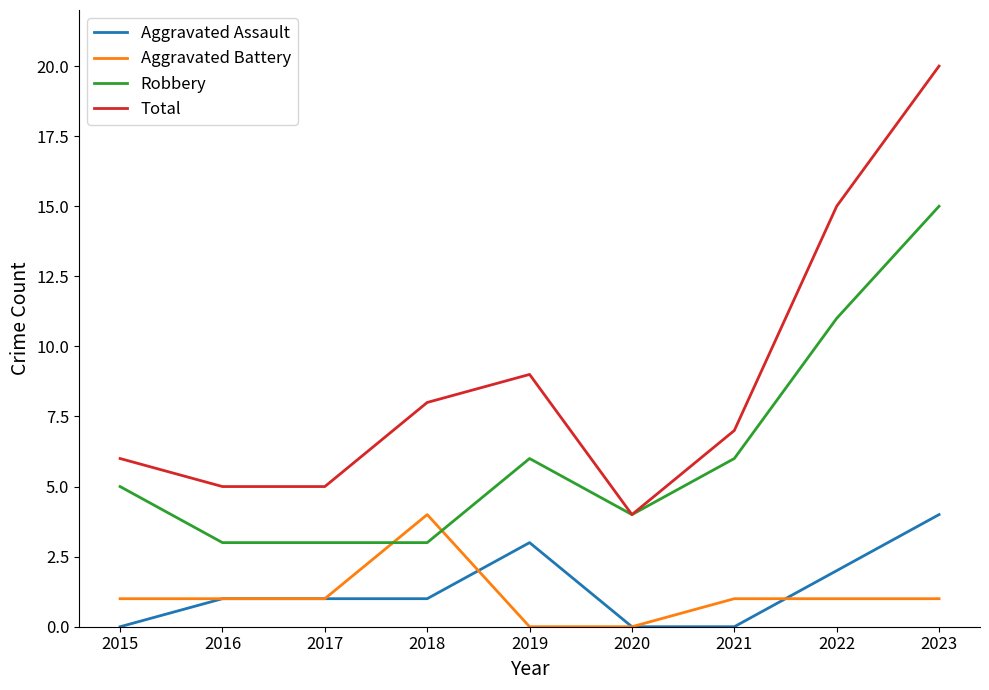

Between 2019 and 2022, which series saw the biggest shift?

Total